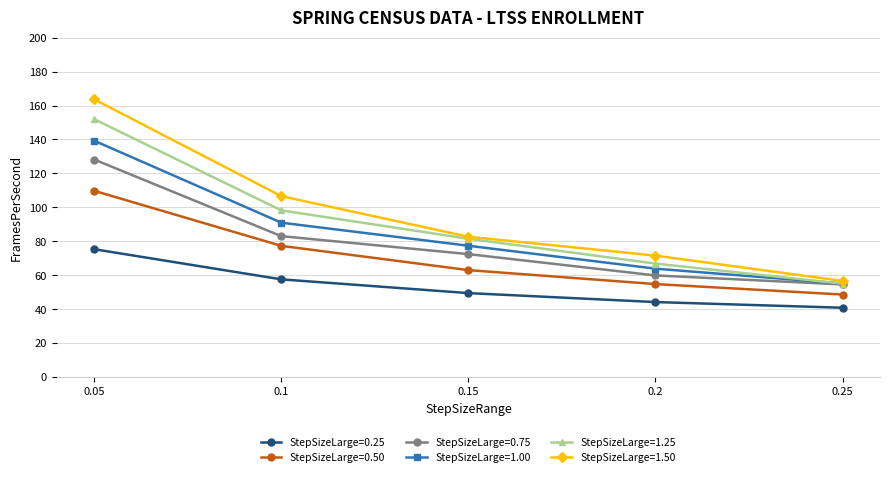

What is the sum of all StepSizeLarge=0.25 values?

267.6